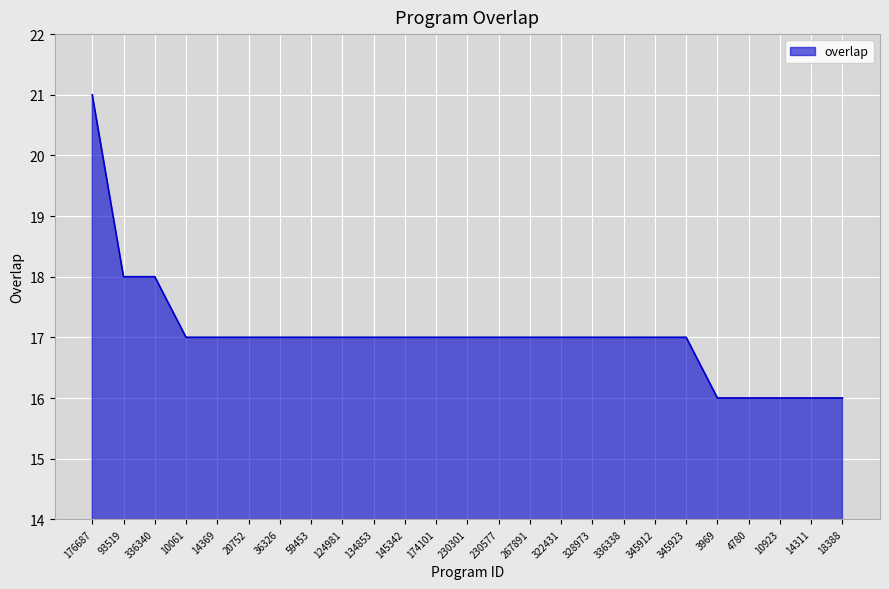

At which category does the chart reach its peak across all series?

176687